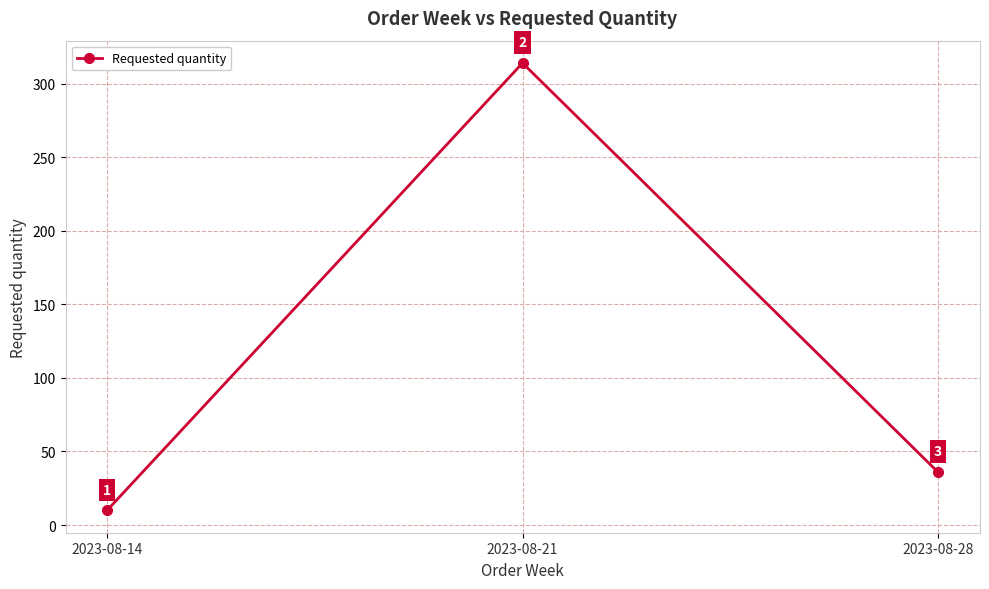

The value at 2023-08-21 is 314. True or false?

True